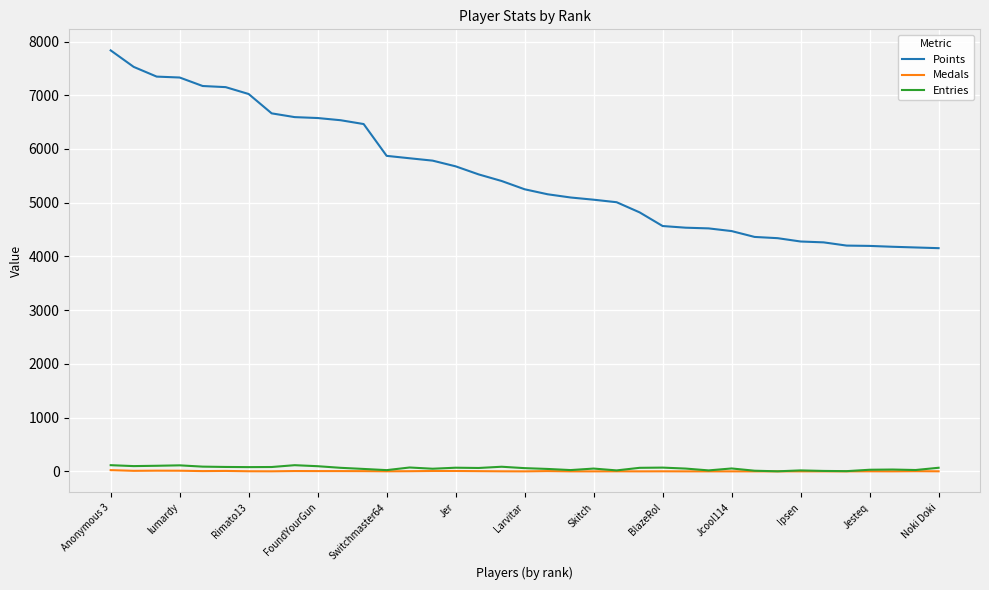

True or false: Points and Entries intersect in this chart.

False